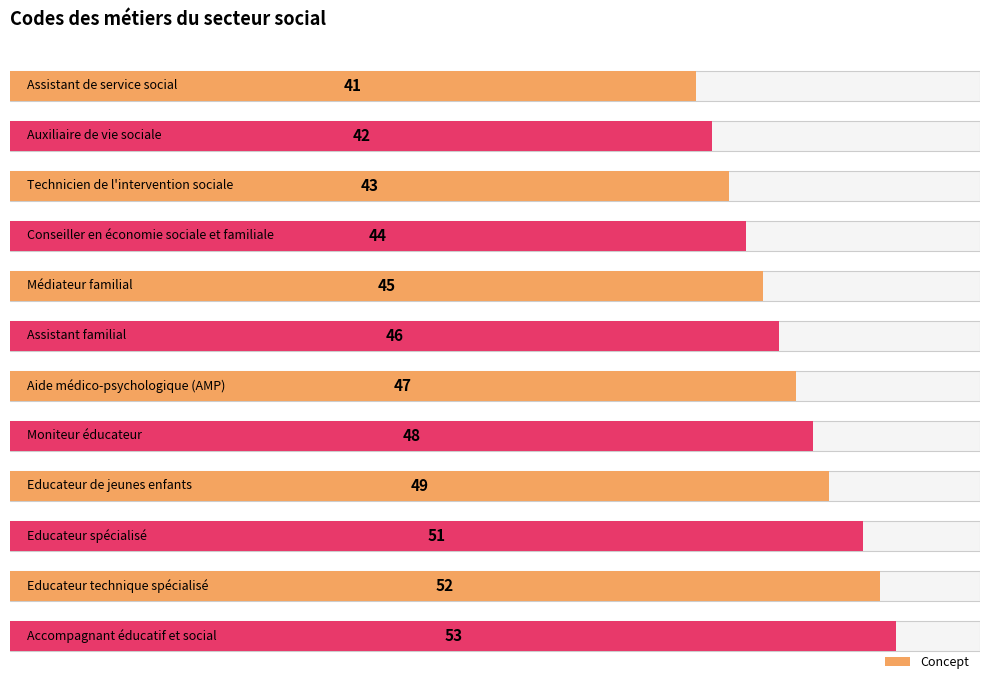

Reading left to right, transcribe all the data shown in this chart.

41	42	43	44	45	46	47	48	49	51	52	53